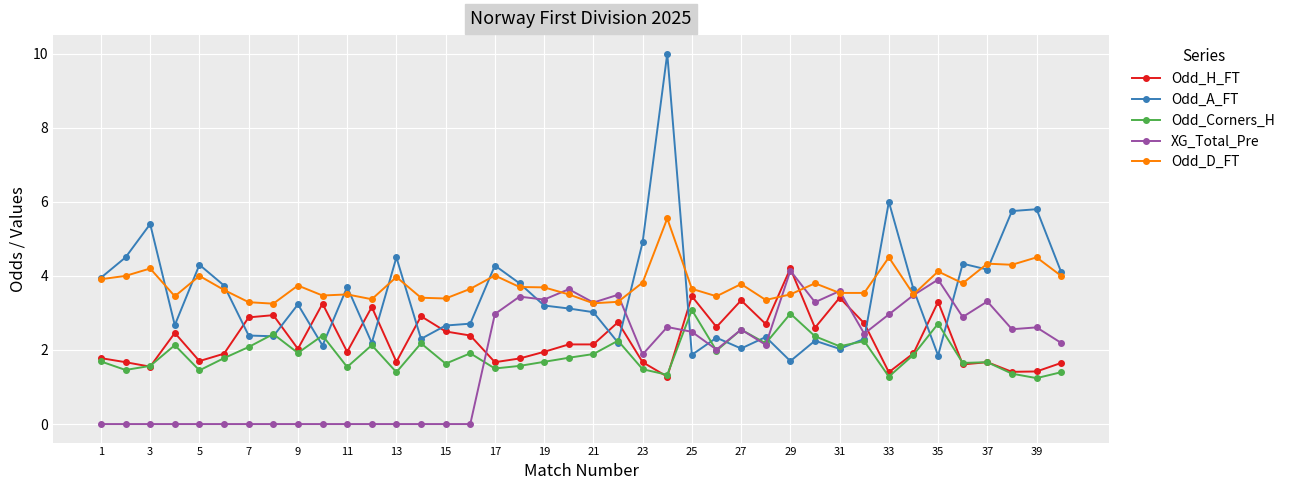

True or false: Odd_D_FT and Odd_Corners_H intersect in this chart.

False